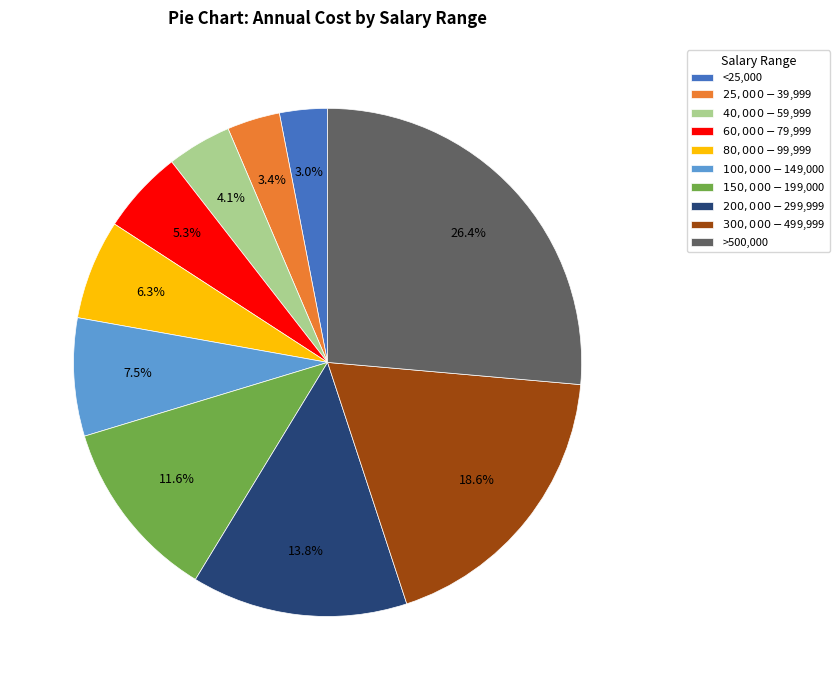

The $80,000-$99,999 slice represents 1% of the pie. True or false?

False